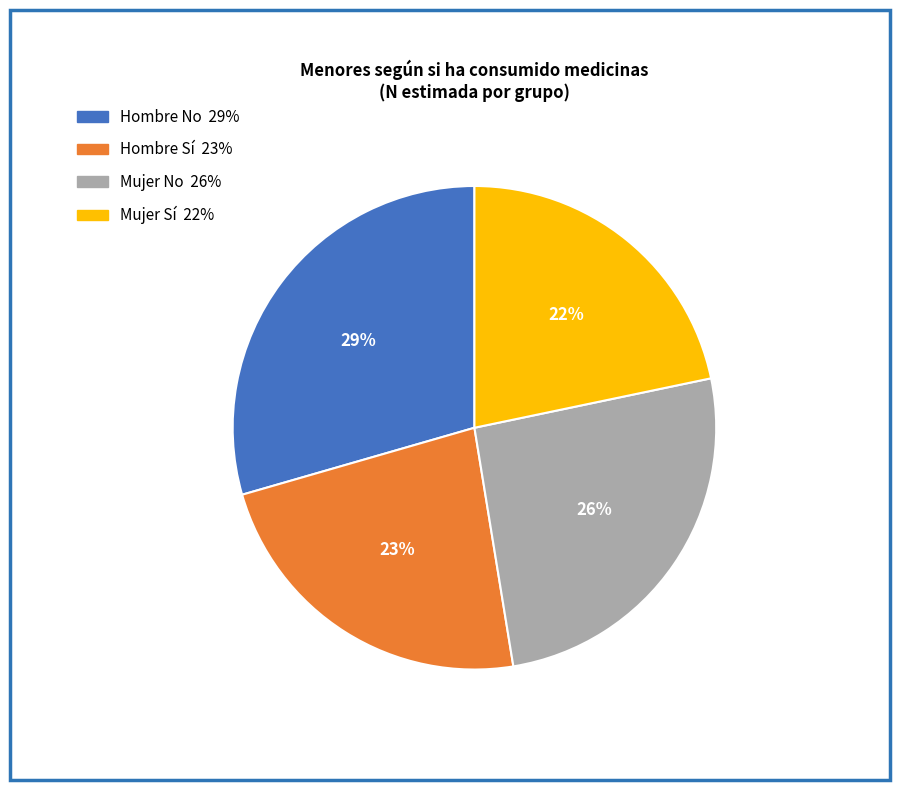

To the nearest percent, what is the average slice percentage?

25%